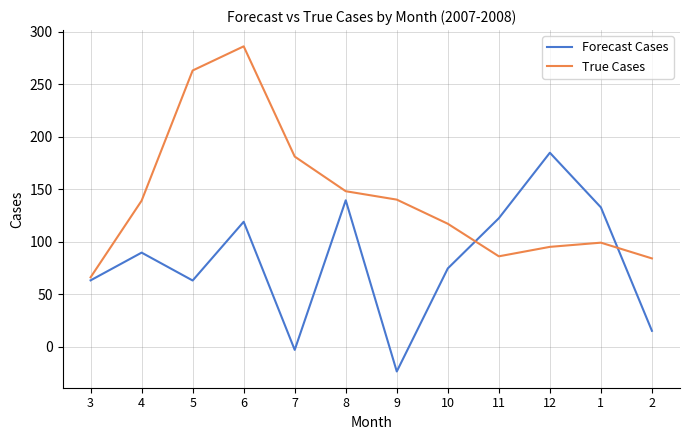

What position from the right is 6?

9